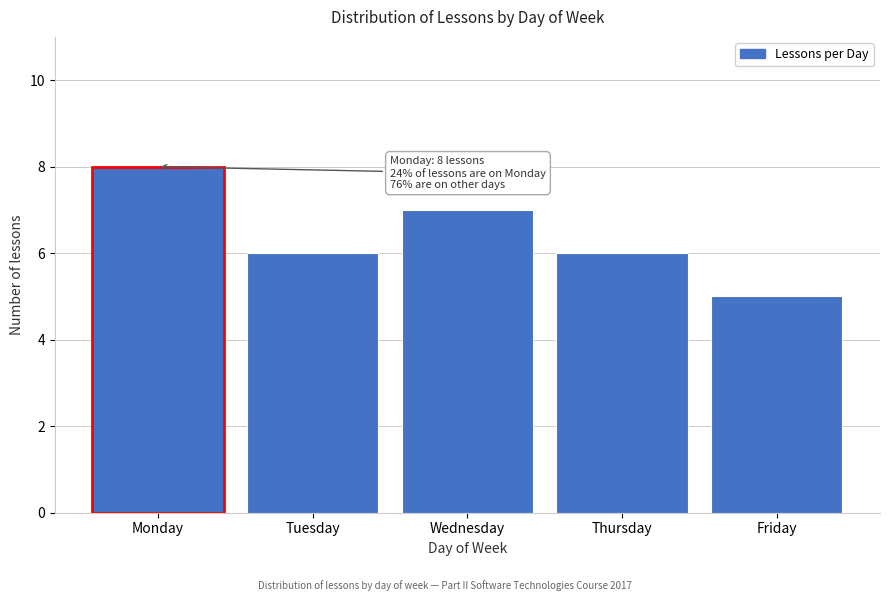

Reading left to right, transcribe all the data shown in this chart.

Monday=8	Tuesday=6	Wednesday=7	Thursday=6	Friday=5